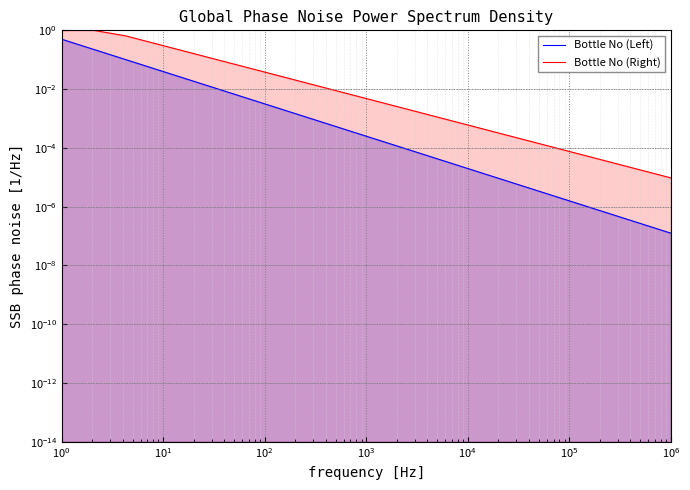

Rank the series by their average value, from highest to lowest.

Bottle No (Right), Bottle No (Left)